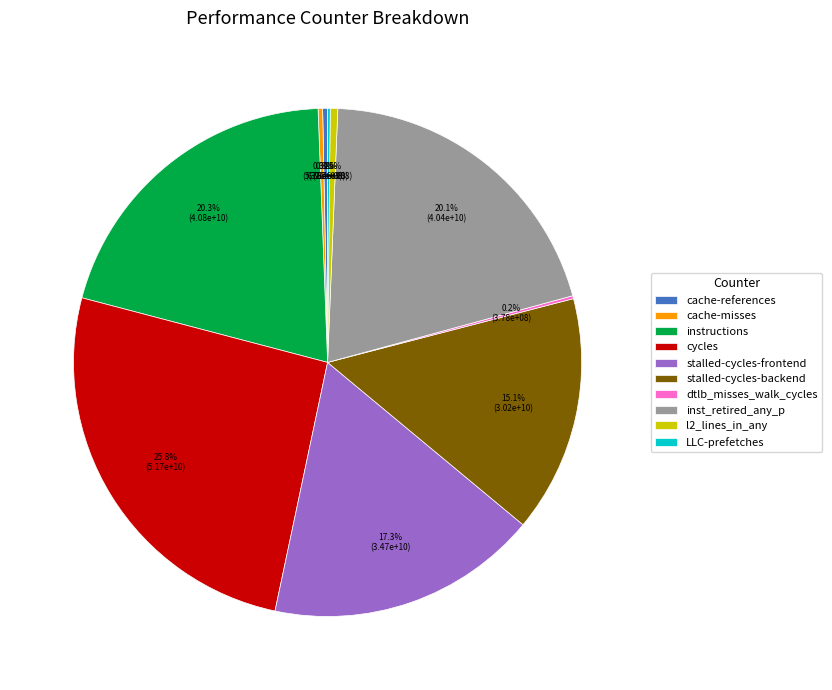

Combined, what portion of the pie is cache-misses and inst_retired_any_p?

20.4%